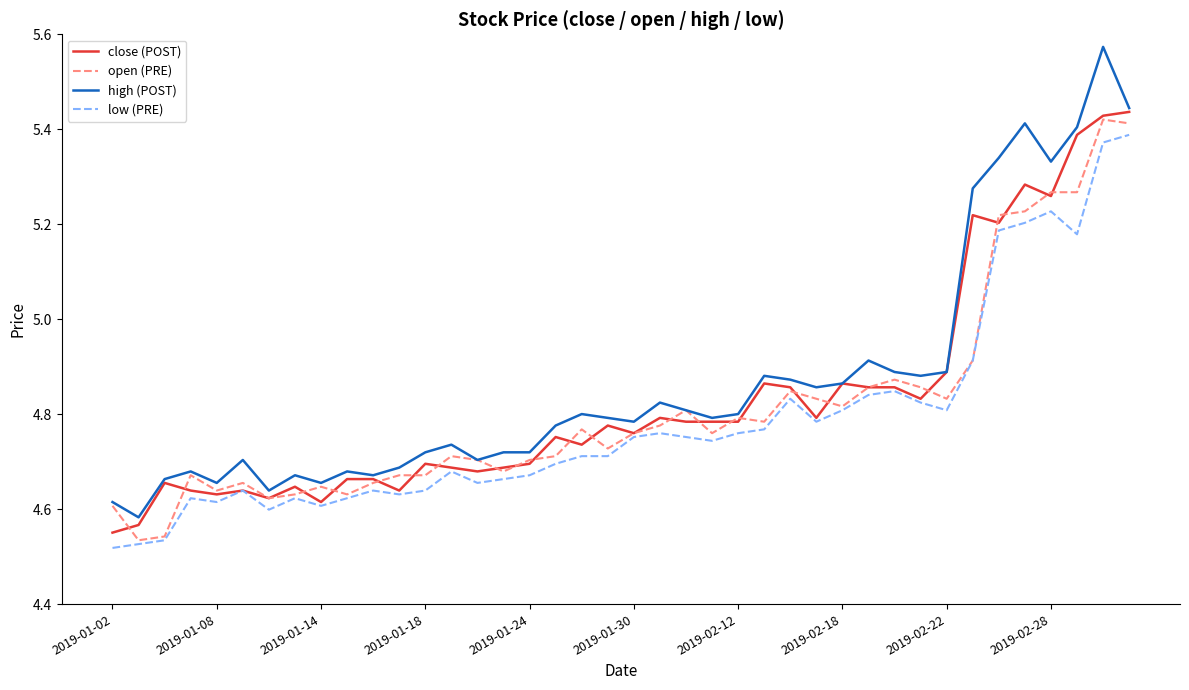

Which series has the largest range (max minus min)?

high (POST)